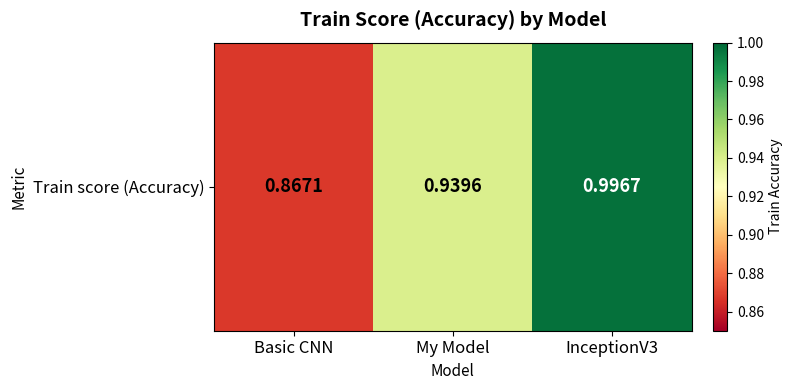

What is the difference between the maximum and minimum values?

0.1